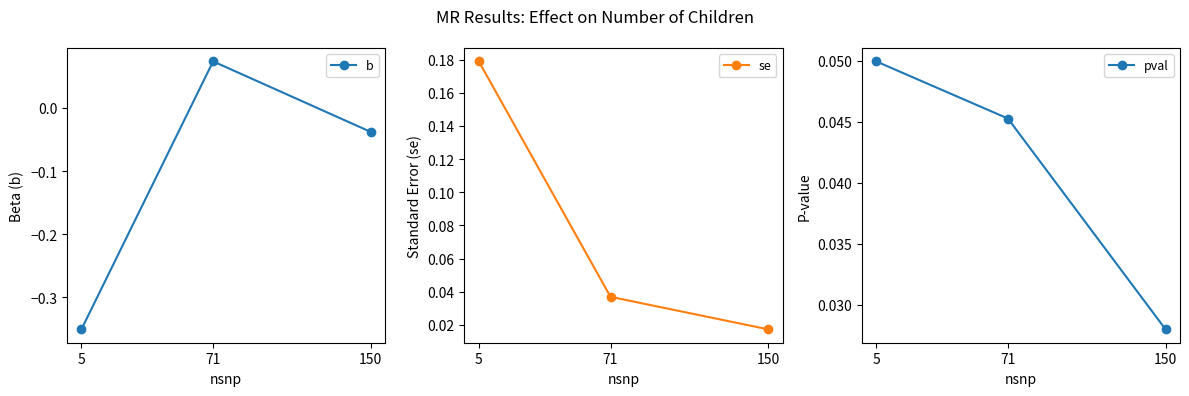

Which category has the highest value in the b series?

71